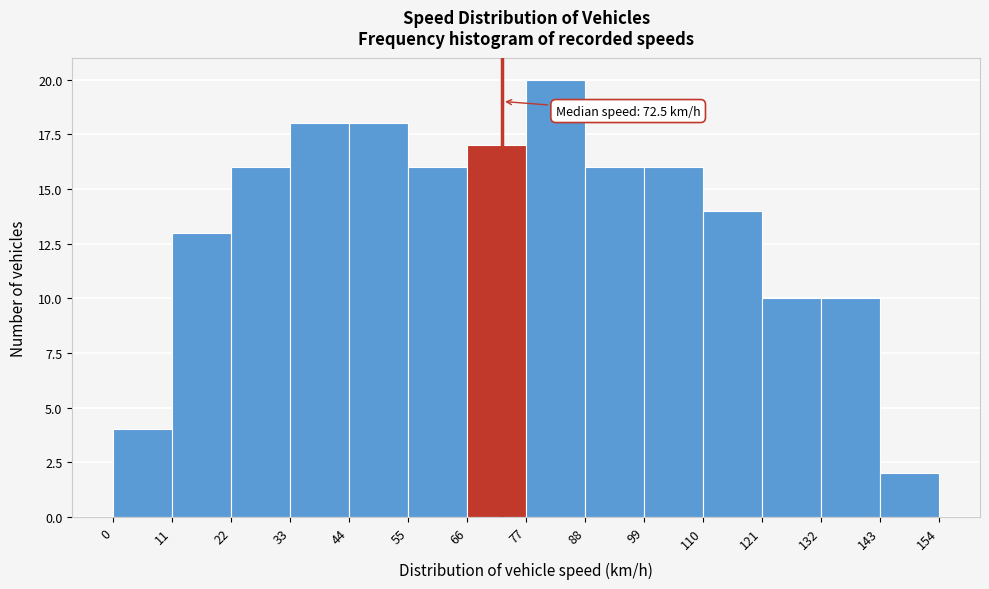

Which range on the x-axis has the tallest bar?

77 to 88